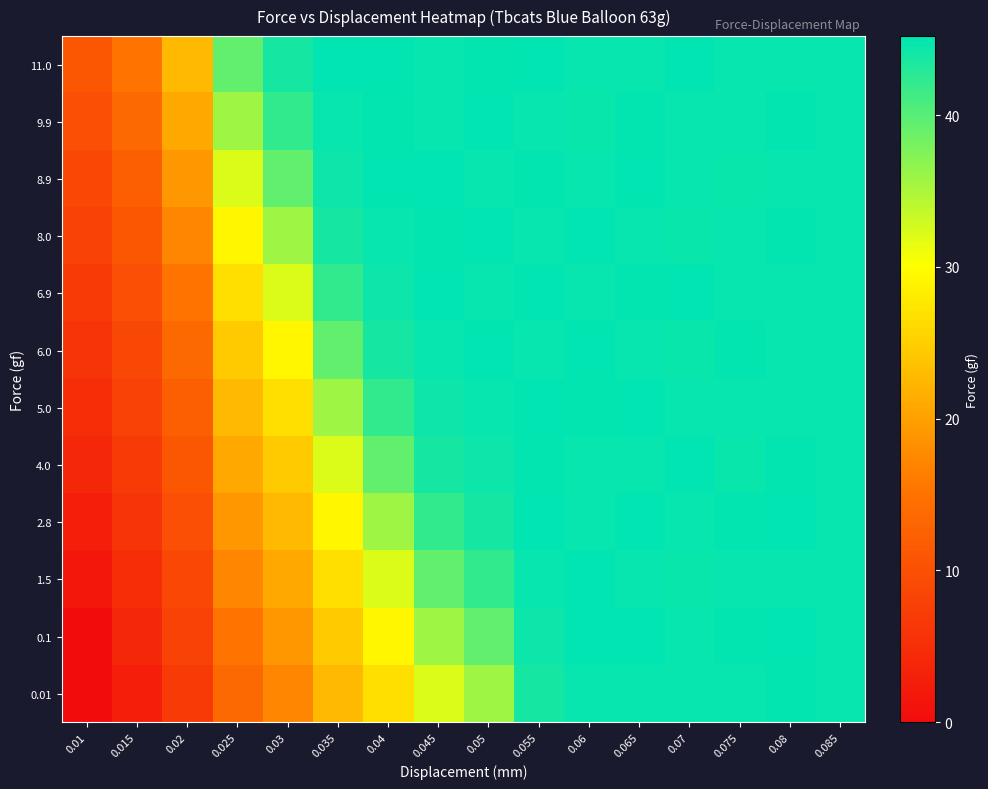

What is the spread (max minus min) of values at 0.045?

13.0